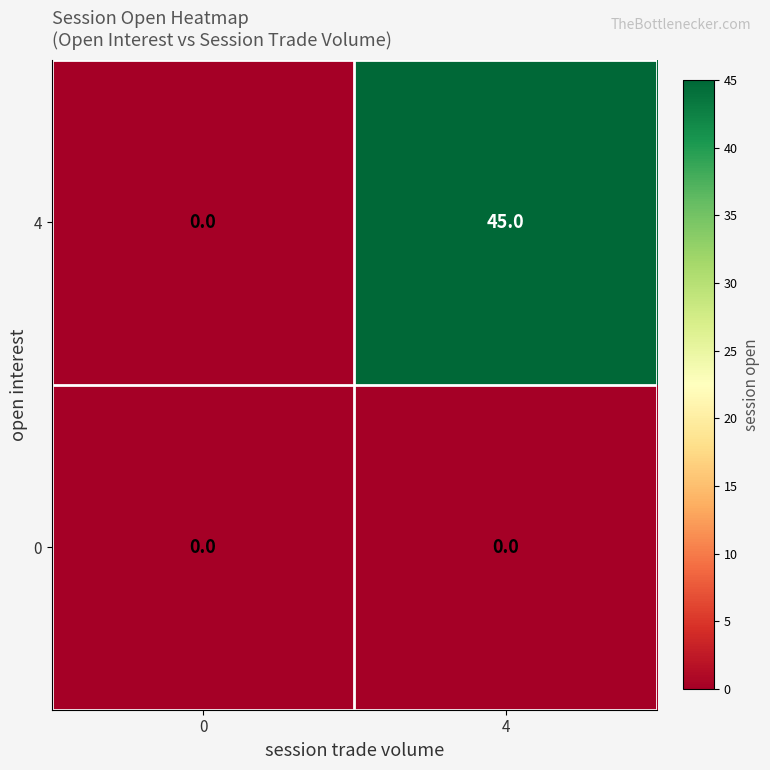

Rank the series by their average value, from highest to lowest.

4, 0